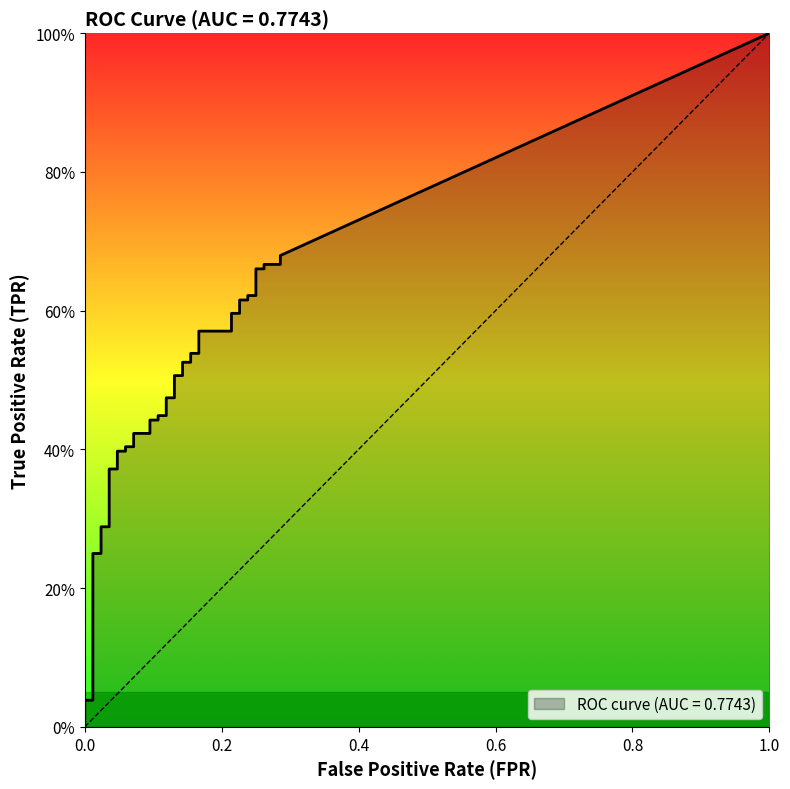

At how many categories does at least one series exceed 0?

40